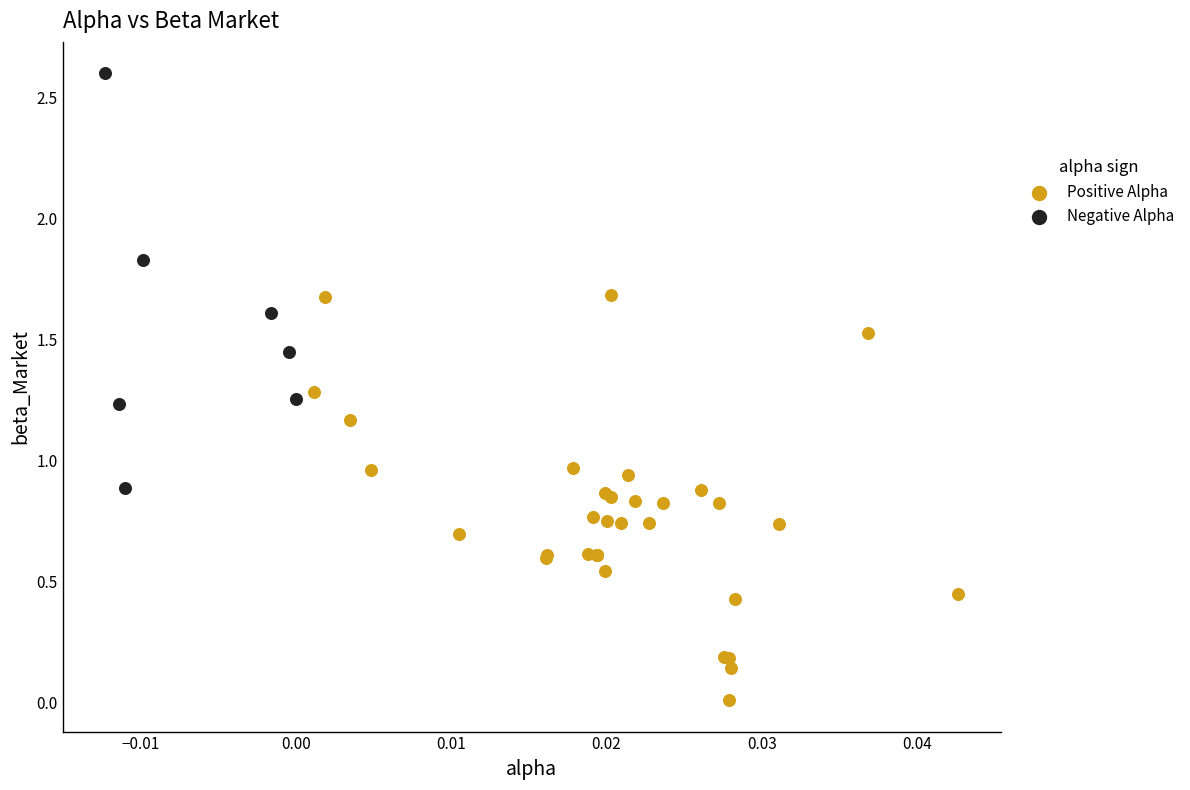

Which series contains the highest Y value?

Negative Alpha